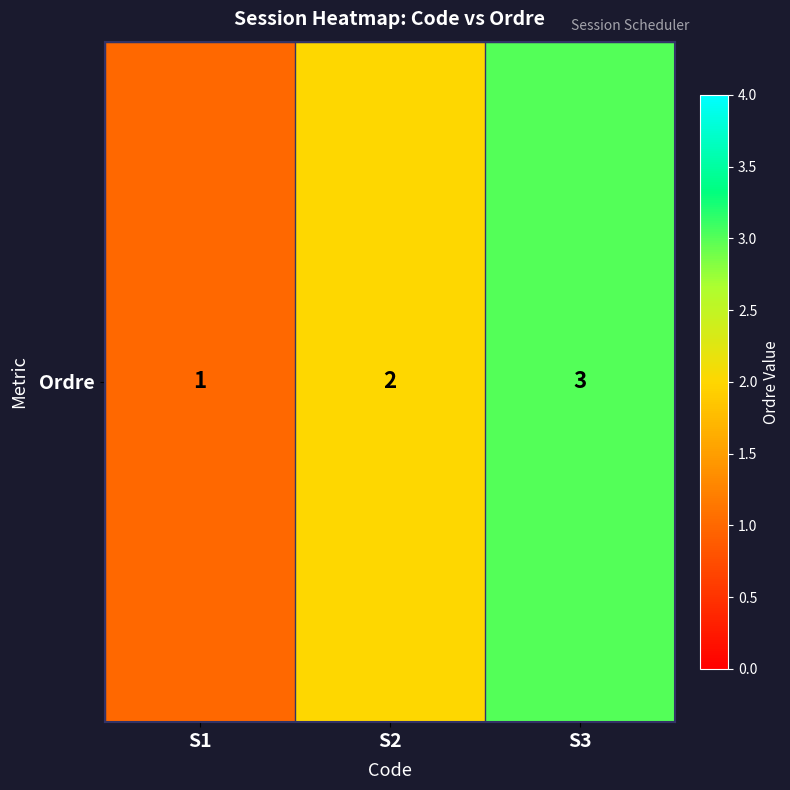

What is the change in value from S2 to S3?

+1